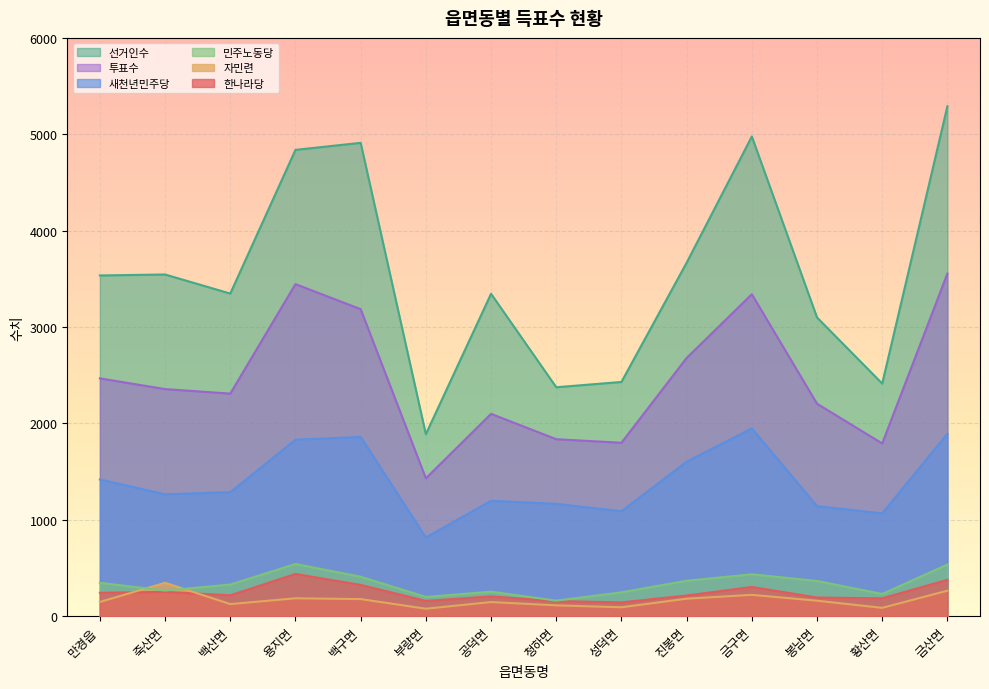

What are all the series names shown in the legend?

선거인수, 투표수, 새천년민주당, 민주노동당, 자민련, 한나라당